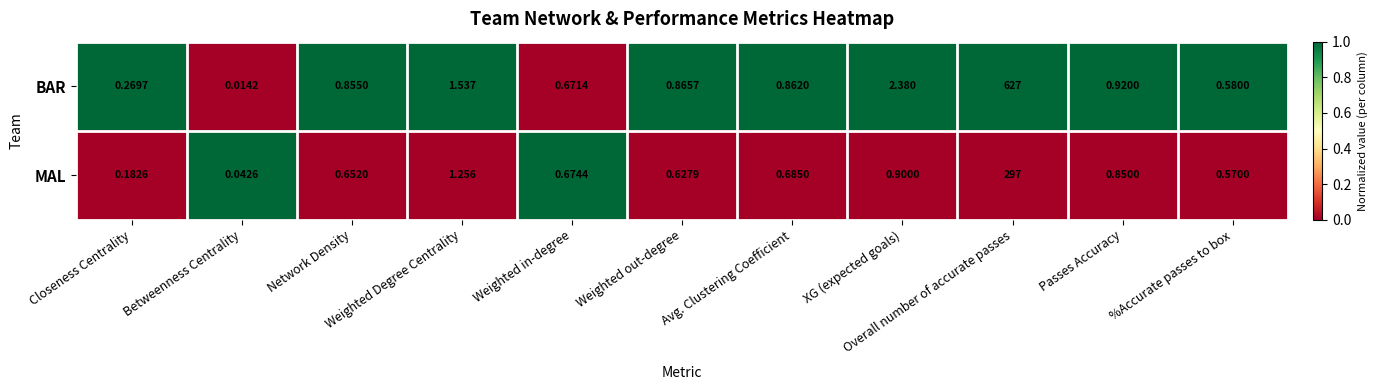

Which series has the largest total across all categories?

BAR